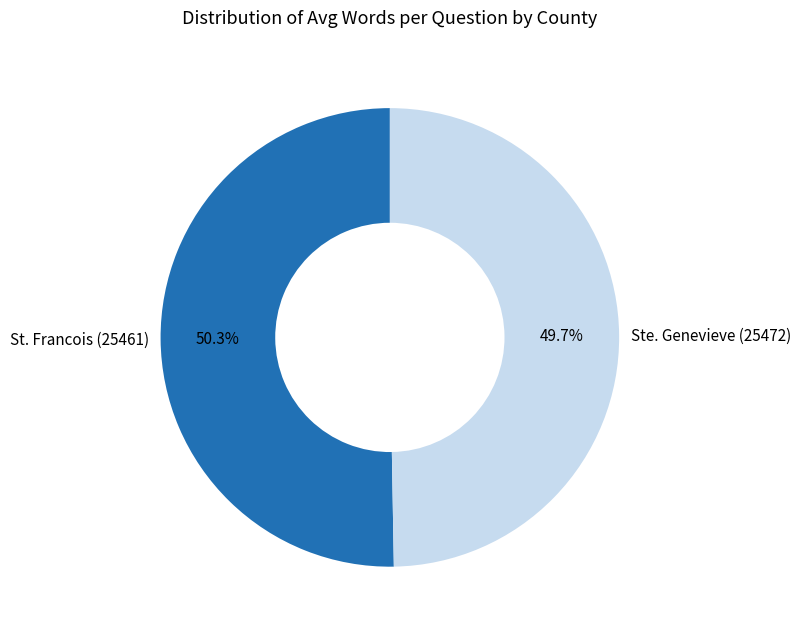

What is the majority slice?

St. Francois (25461)